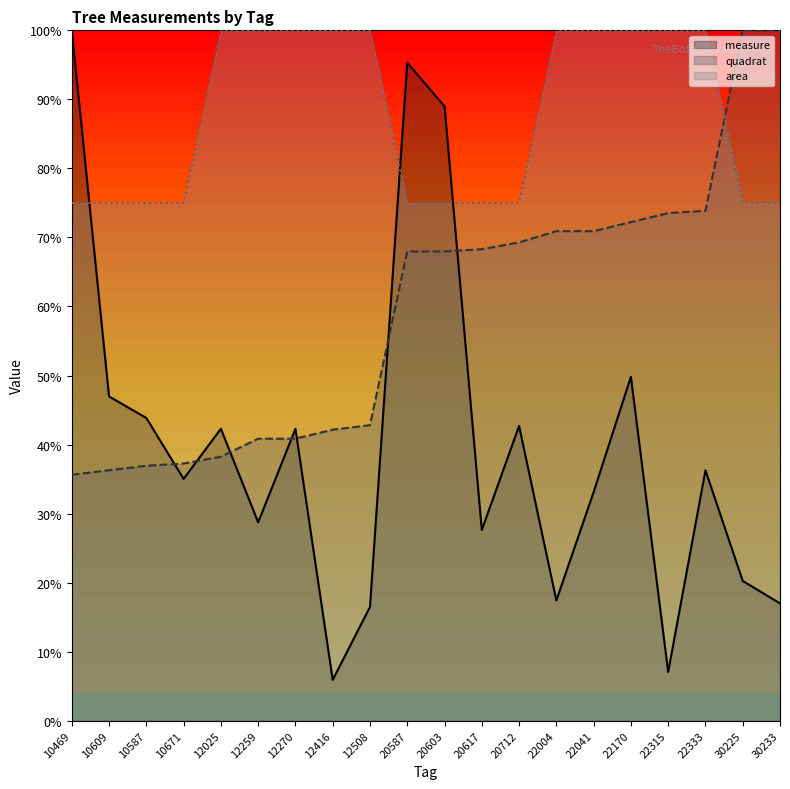

What is the value of the quadrat point at the 6th from the left?

40.8